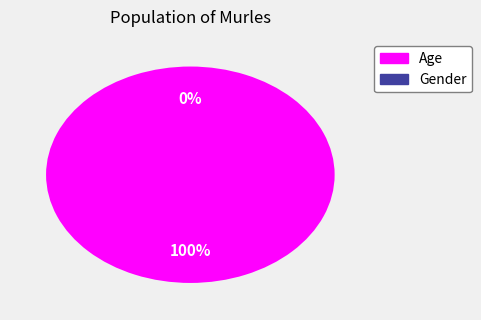

How much of the chart is everything except Gender?

100.0%